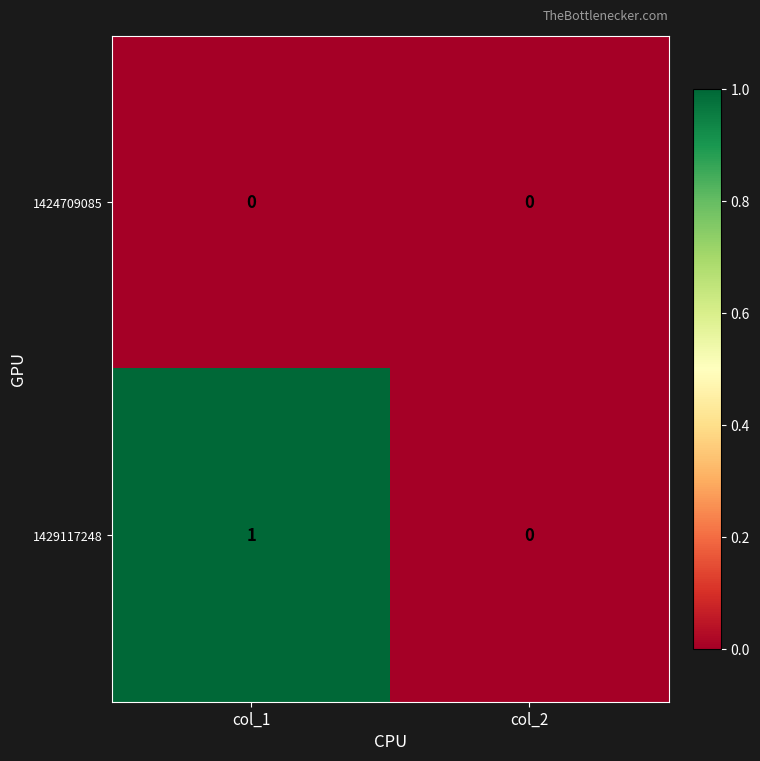

At which label is 1429117248 closest to 0?

col_2